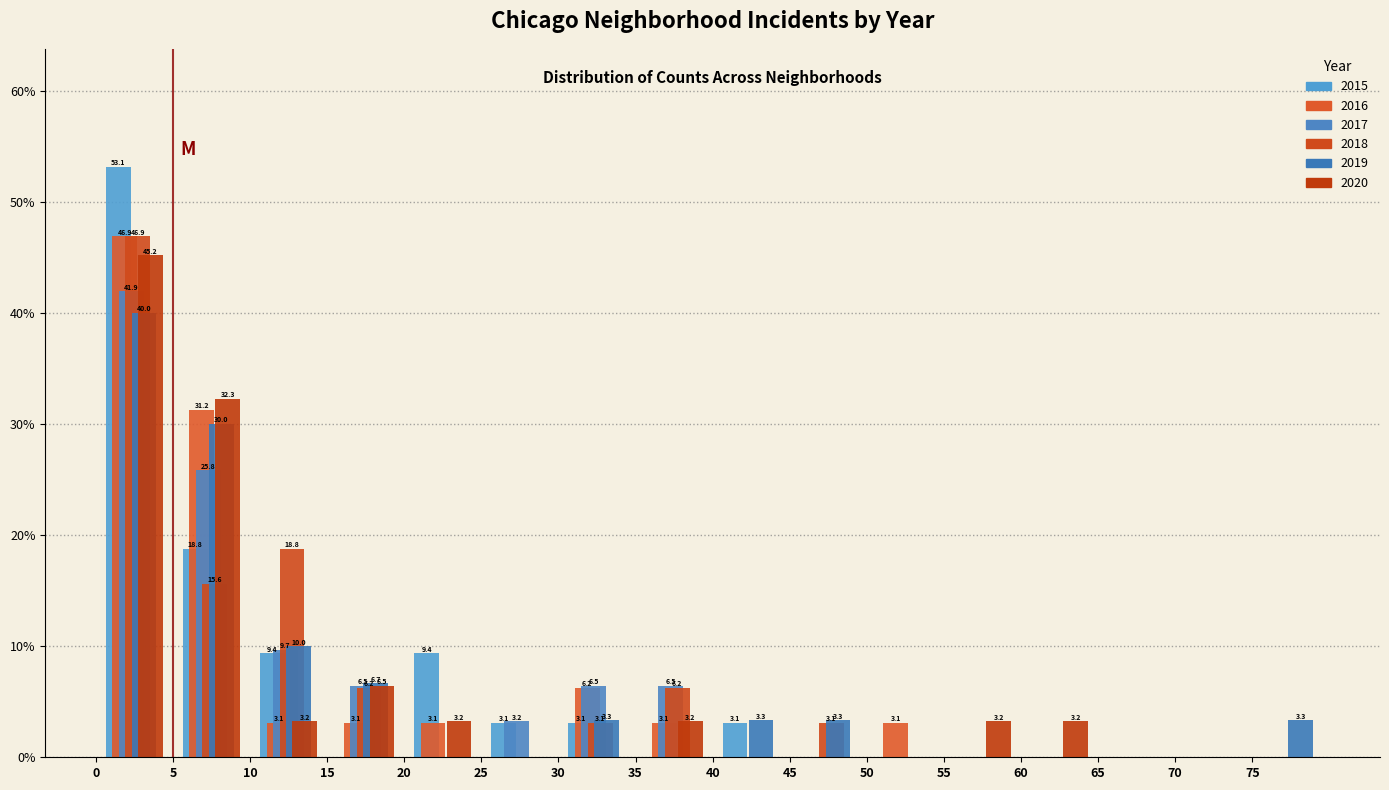

In the 2016 series, which range on the x-axis has the tallest bar?

0 to 5